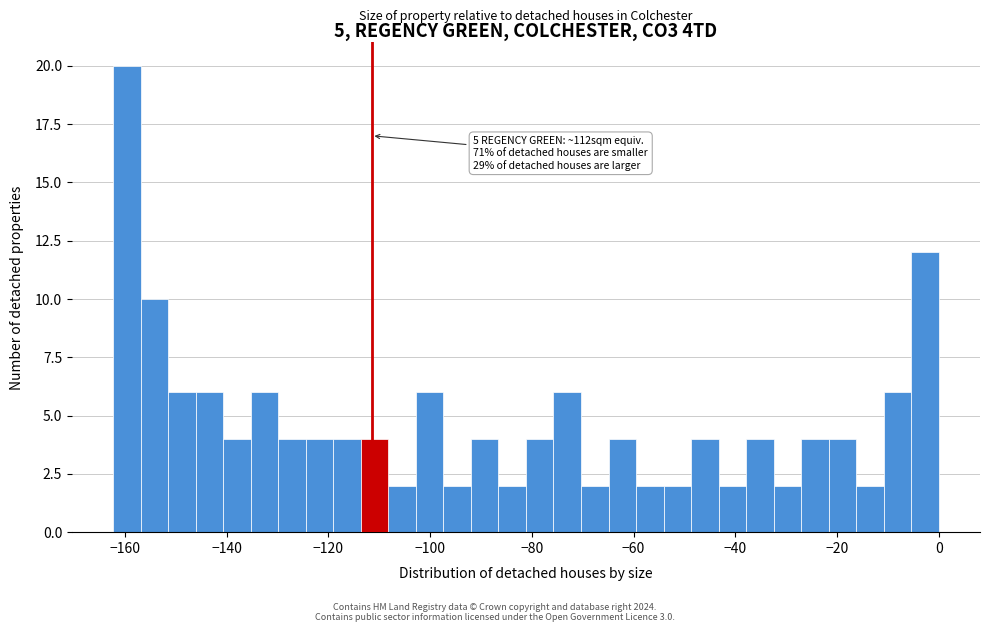

Read against the x-axis, roughly where is the centre of the tallest bar?

-160